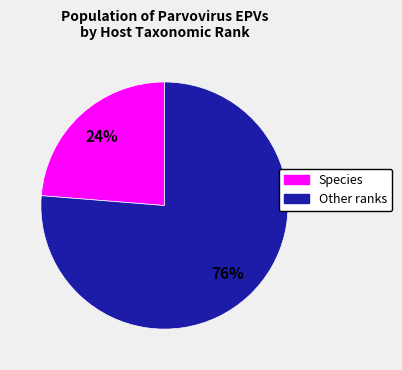

Rank the categories by value from highest to lowest.

Other ranks, Species